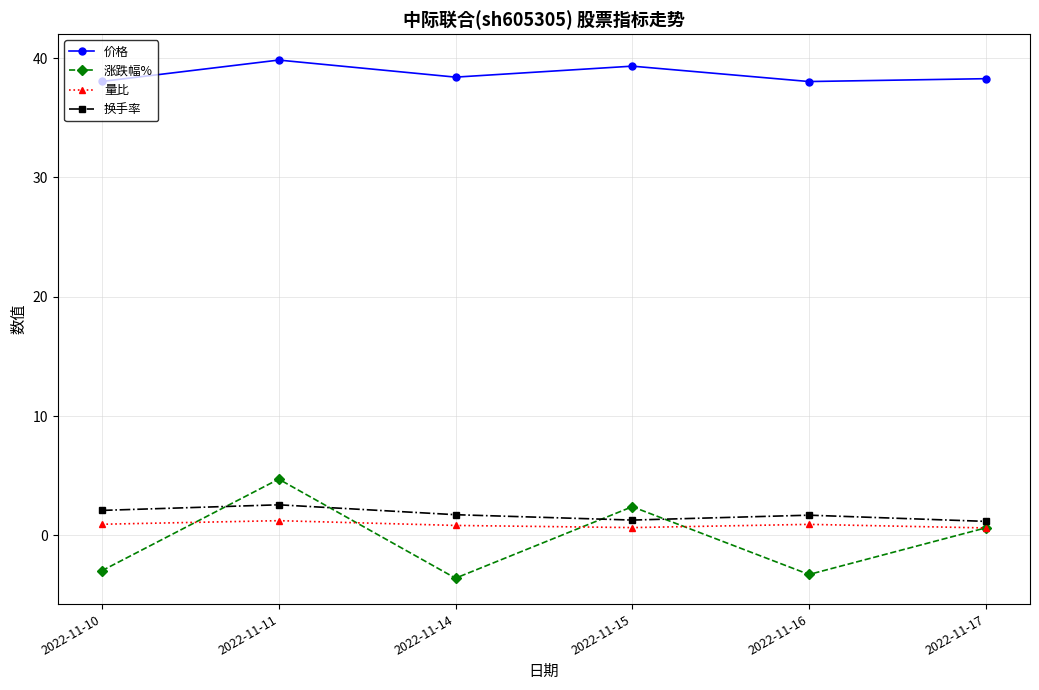

Which category has the highest value in the 换手率 series?

2022-11-11